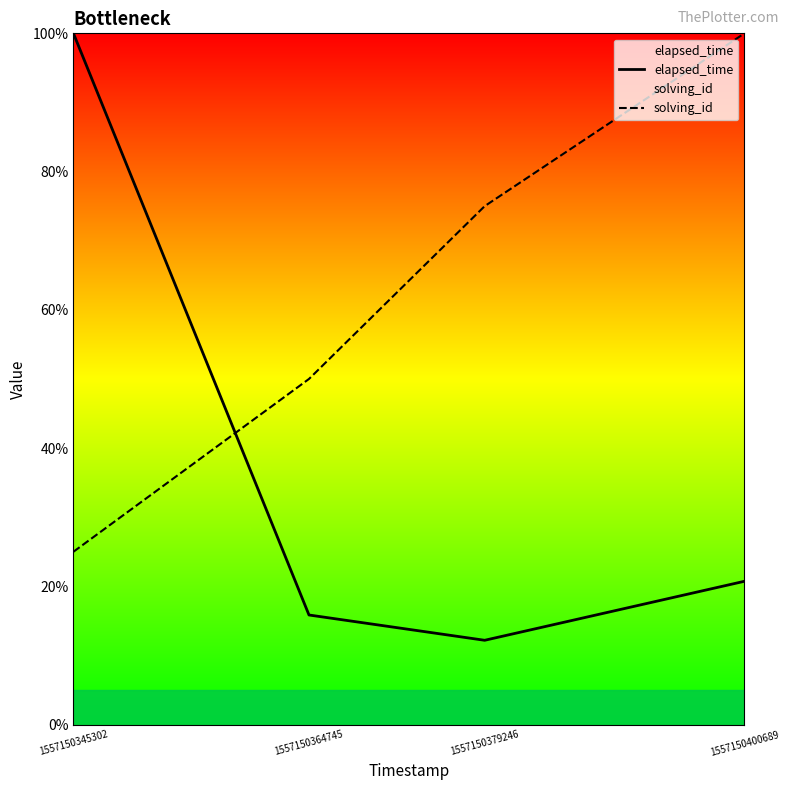

Where does the solving_id series first go above 75?

1557150400689